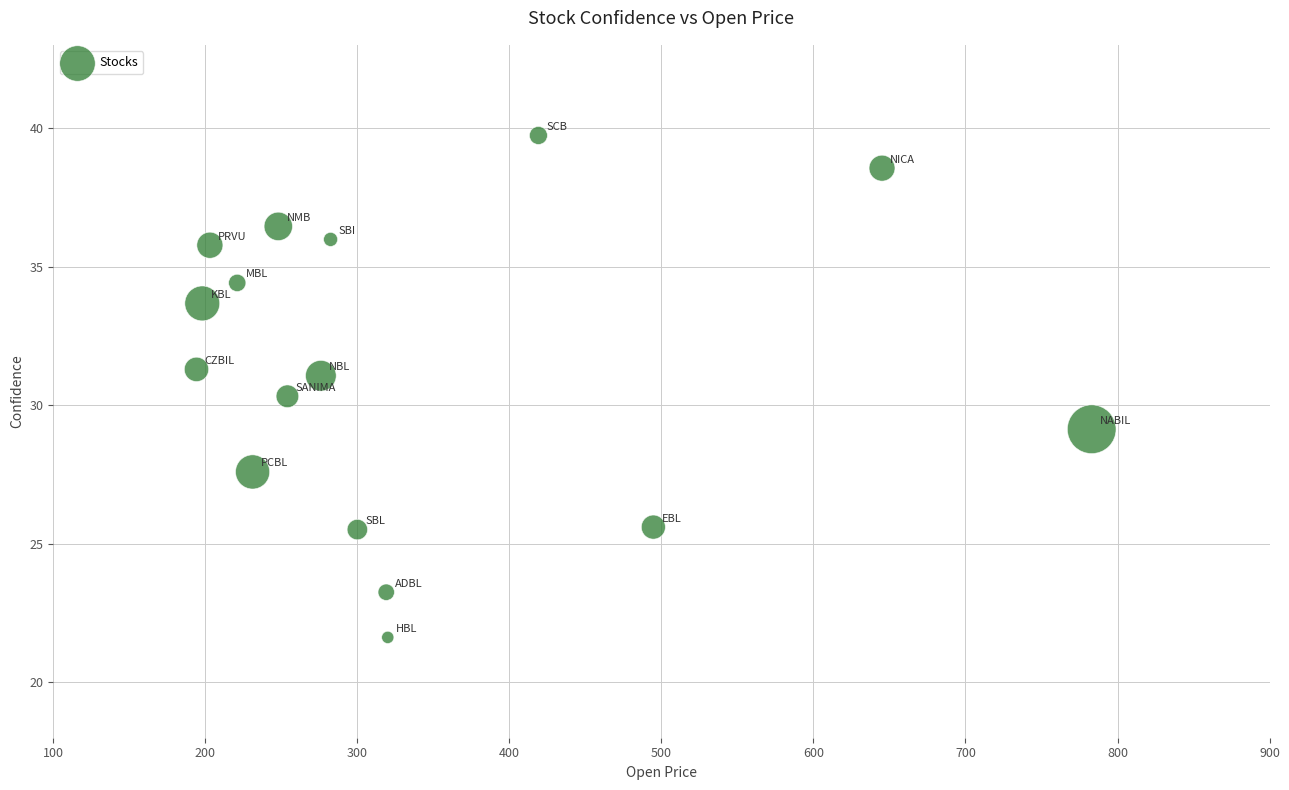

What is the range of X values (max minus min)?

588.8